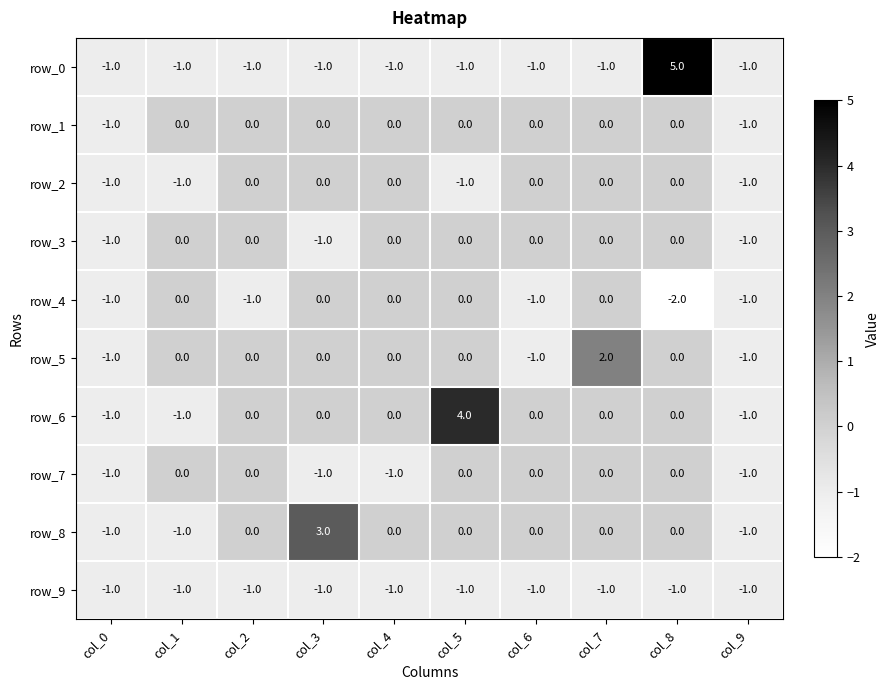

Which label corresponds to the largest value in the chart?

col_8